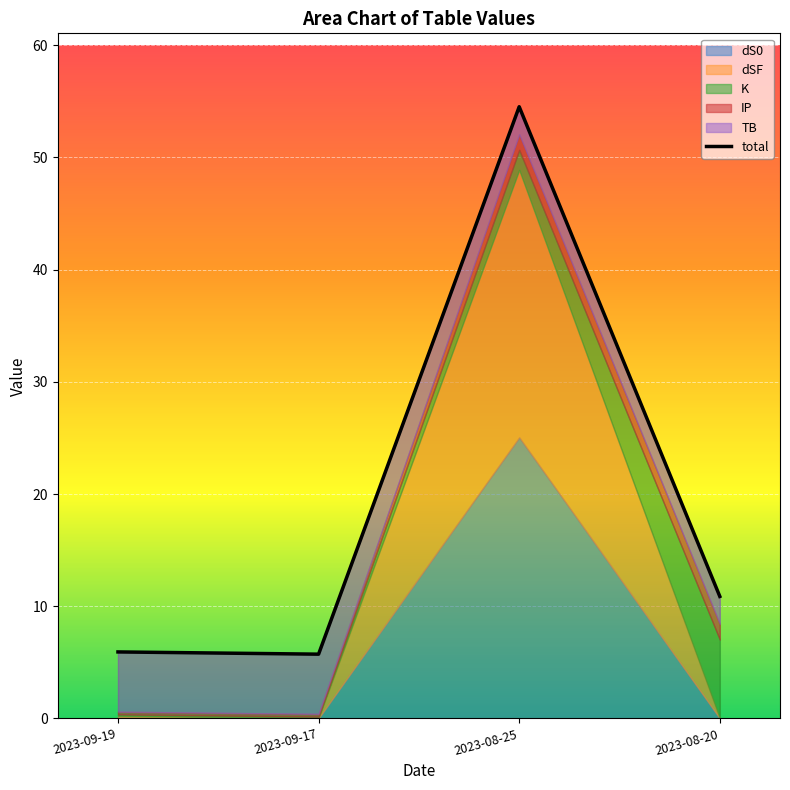

What is the value of the 1st point from the left?

5.9